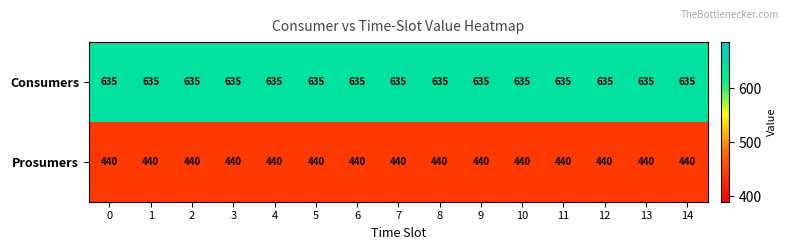

Rank the series by their maximum value, from highest to lowest.

Consumers, Prosumers